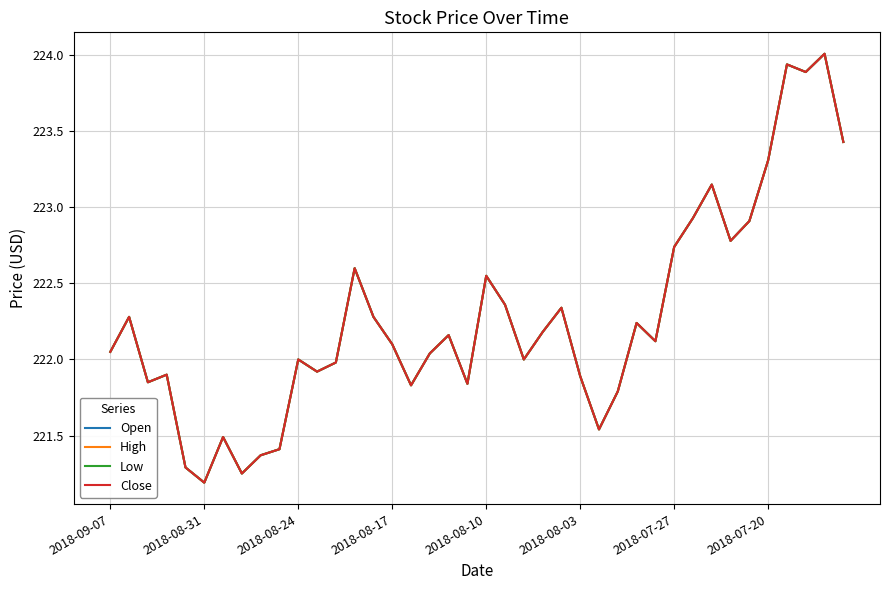

Does the chart have visible grid lines?

Yes